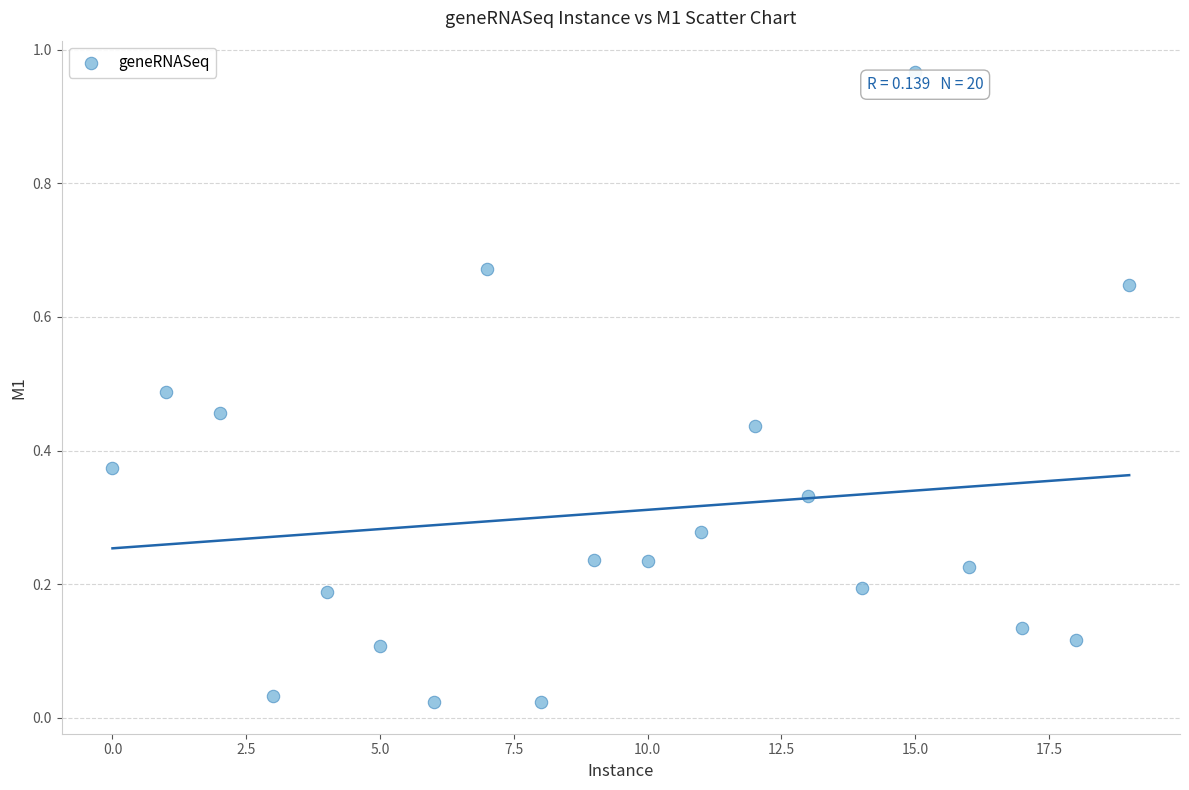

What is the range of Y values (max minus min)?

0.9